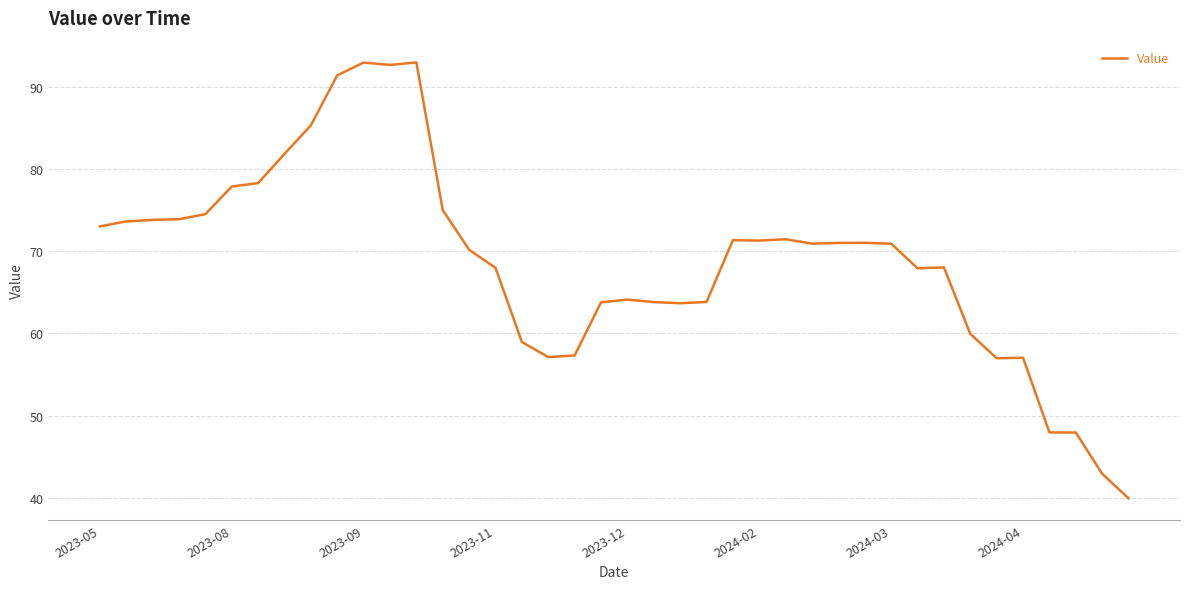

What is the minimum value shown in the chart?

39.9